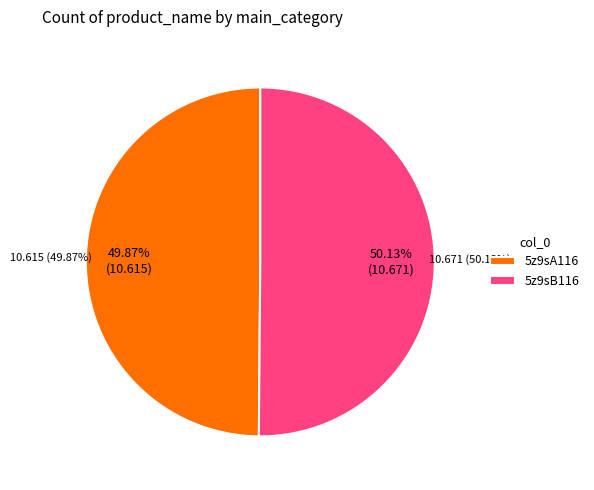

To the nearest percent, what portion does 5z9sA116 represent?

50%